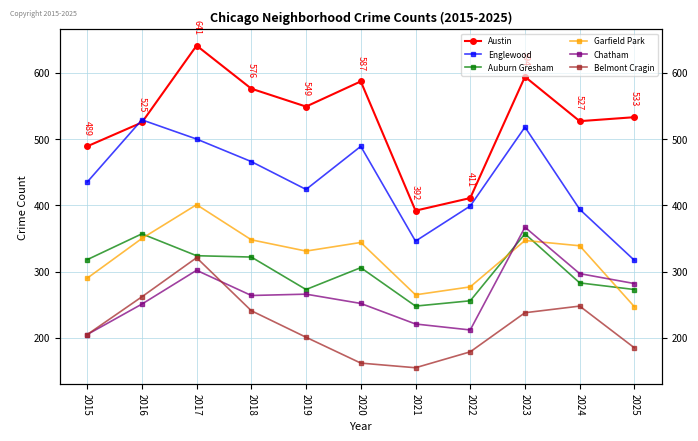

Is this an area chart (filled region under the line)?

No